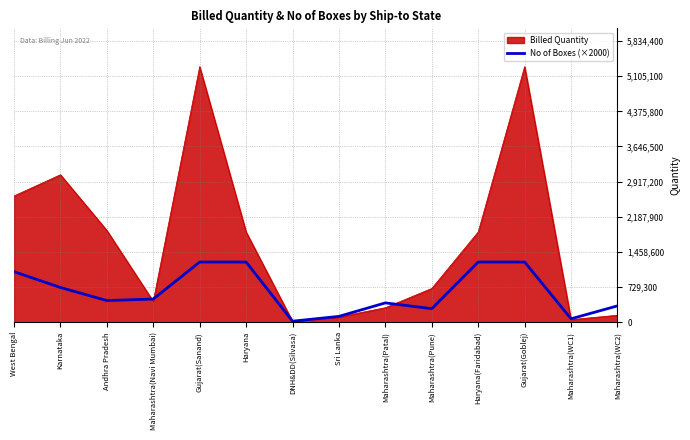

Which series changed the most between Maharashtra(Pune) and Gujarat(Goblej)?

Billed Quantity